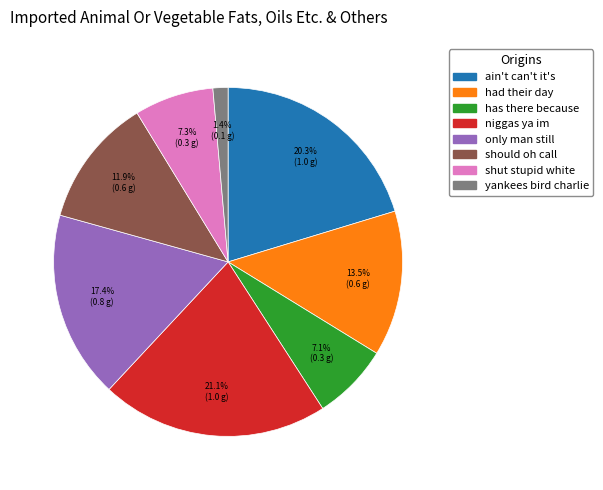

To the nearest percent, what is the average slice percentage?

12%